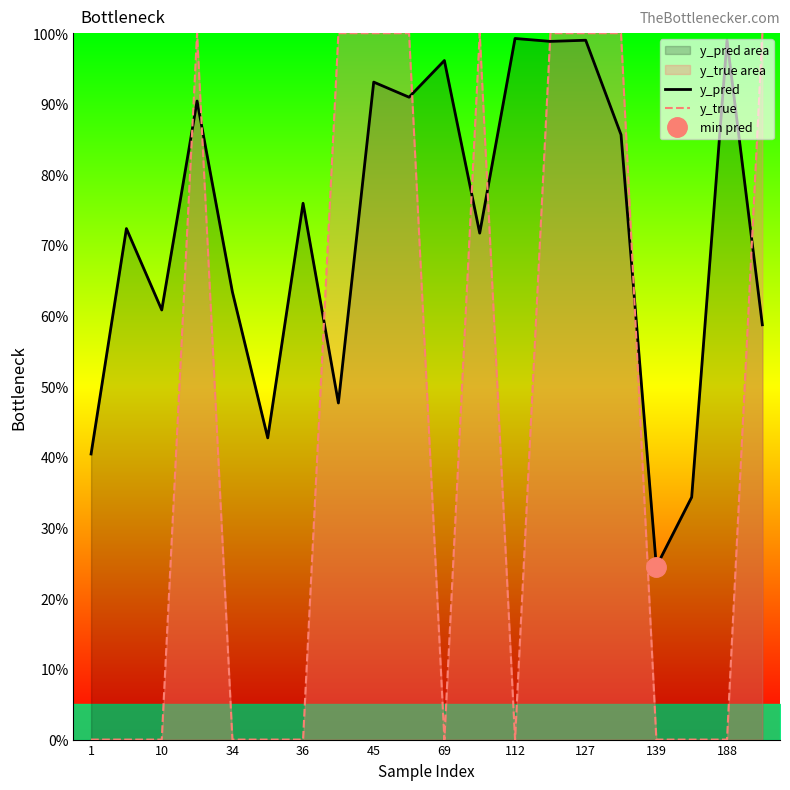

How many times do y_pred and y_true cross each other?

9